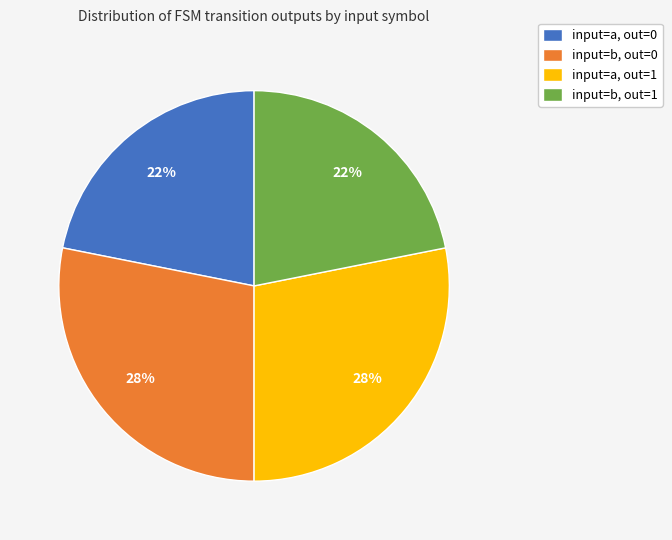

To the nearest percent, what percentage of the pie is input=b, out=1?

22%